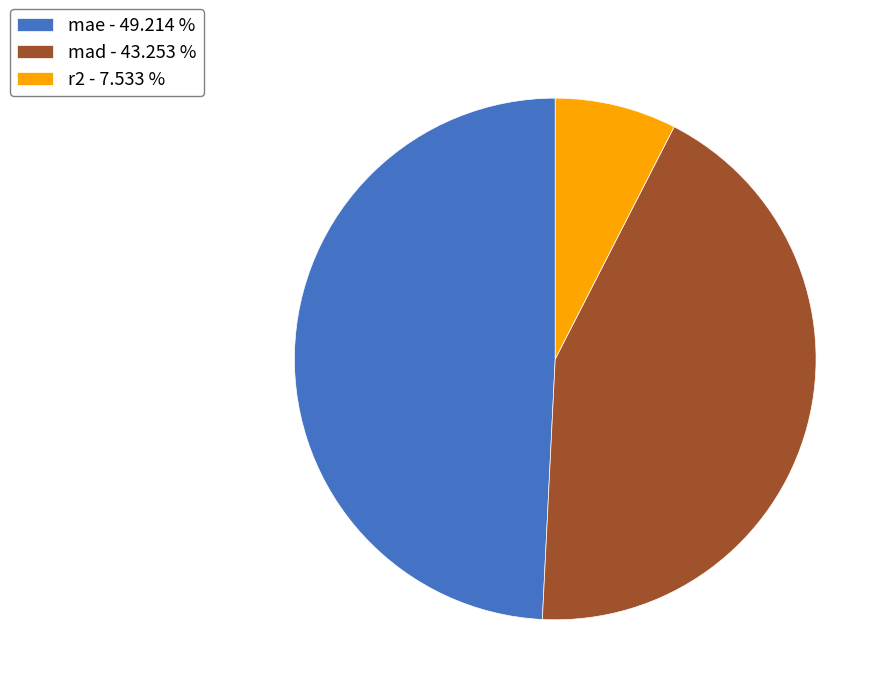

Does r2 account for over 50% of the chart?

No